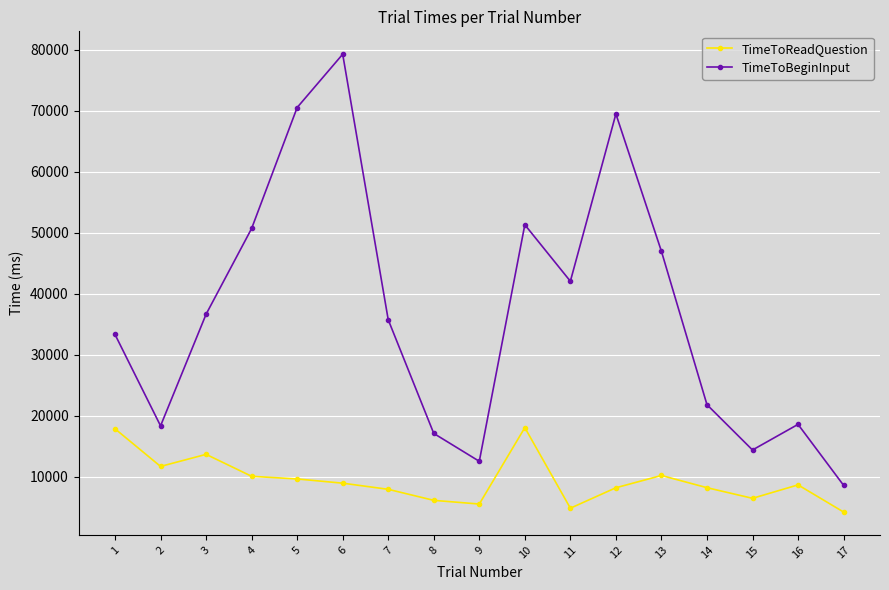

What are all the series names shown in the legend?

TimeToReadQuestion, TimeToBeginInput